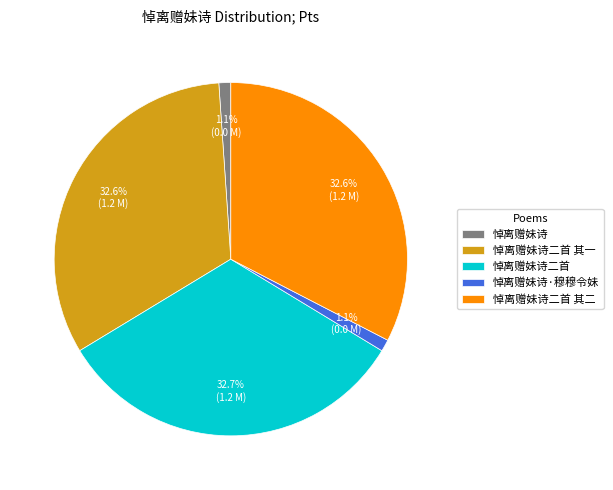

Is there any slice that represents more than half of the pie?

No